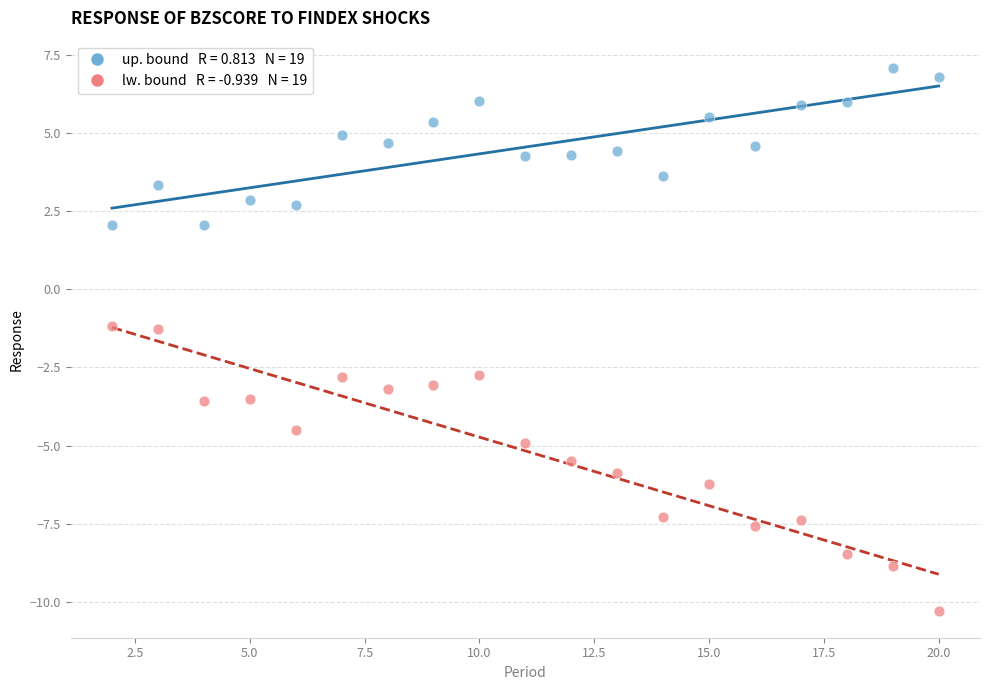

Across all data points, what is the range of X values (max minus min)?

18.0